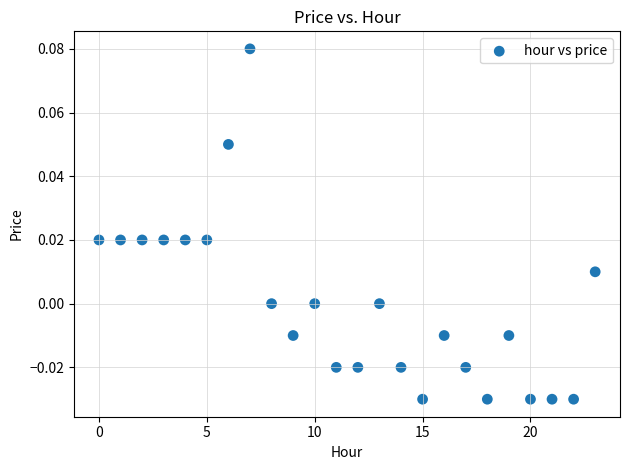

Count the number of points in this scatter plot.

24